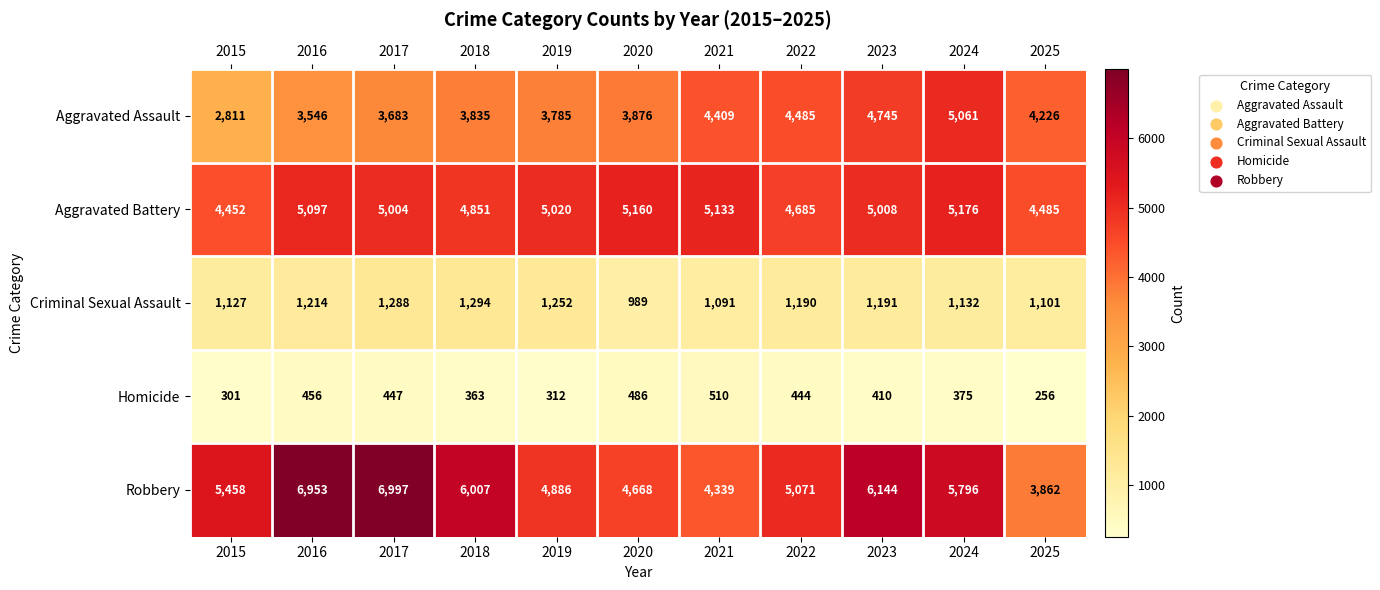

Which series changed the most between 2015 and 2019?

Aggravated Assault